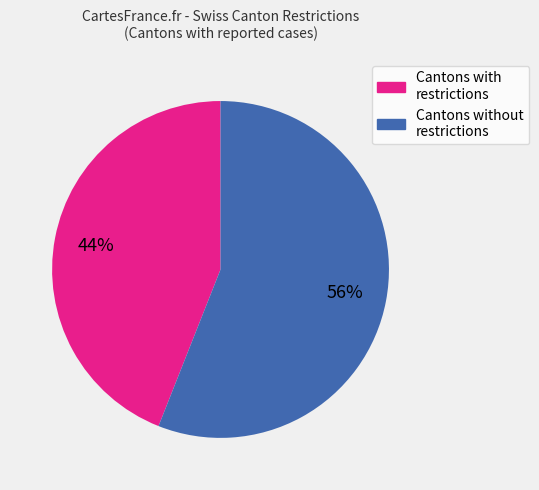

Do Cantons with restrictions and Cantons without restrictions together represent more than half of the pie?

Yes